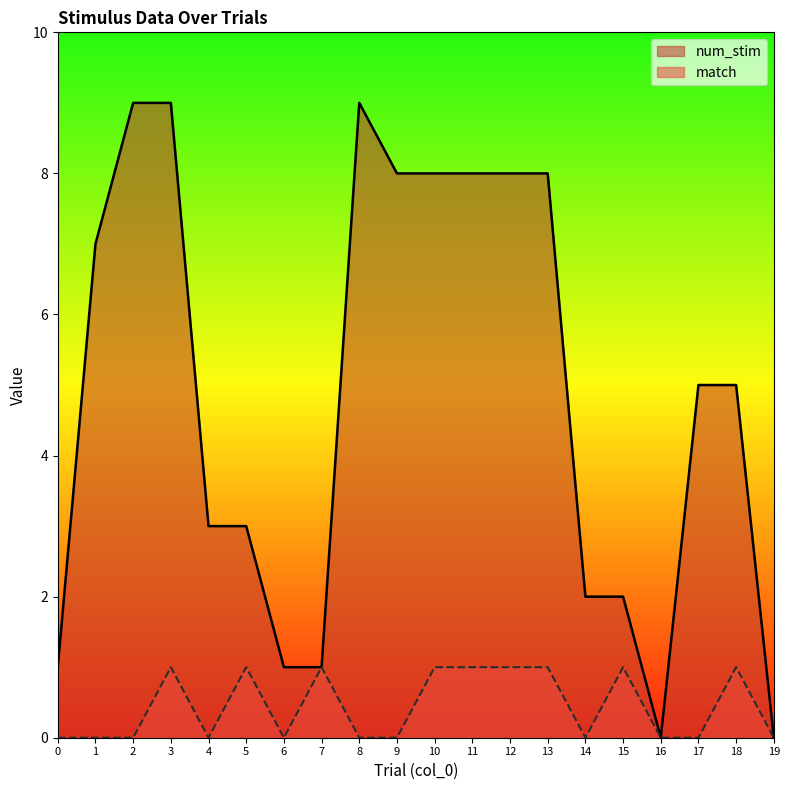

Which label corresponds to the smallest value in the chart?

16